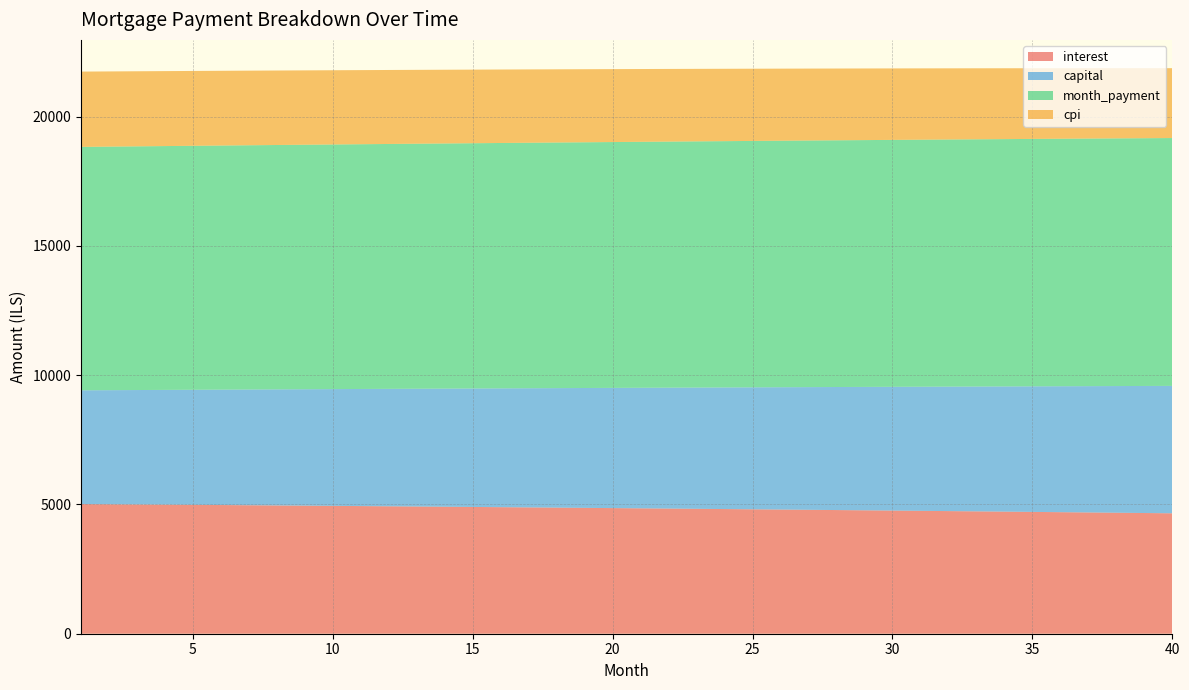

Reading left to right, list all the values displayed in this chart.

interest: 1=5014.6	2=5007.2	3=4999.6	4=4992.0	5=4984.3	6=4976.6	7=4968.7	8=4960.7	9=4952.7	10=4944.6	11=4936.3	12=4928.0	13=4919.6	14=4911.1	15=4902.5	16=4893.9	17=4885.1	18=4876.2	19=4867.3	20=4858.2	21=4849.1	22=4839.9	23=4830.5	24=4821.1	25=4811.6	26=4801.9	27=4792.2	28=4782.4	29=4772.5	30=4762.5	31=4752.4	32=4742.2	33=4731.9	34=4721.4	35=4710.9	36=4700.3	37=4689.6	38=4678.8	39=4667.9	40=4656.8
capital: 1=4398.8	2=4411.6	3=4424.5	4=4437.4	5=4450.3	6=4463.3	7=4476.3	8=4489.4	9=4502.4	10=4515.6	11=4528.8	12=4542.0	13=4555.2	14=4568.5	15=4581.8	16=4595.2	17=4608.6	18=4622.0	19=4635.5	20=4649.0	21=4662.6	22=4676.2	23=4689.8	24=4703.5	25=4717.2	26=4731.0	27=4744.8	28=4758.6	29=4772.5	30=4786.4	31=4800.4	32=4814.4	33=4828.4	34=4842.5	35=4856.6	36=4870.8	37=4885.0	38=4899.2	39=4913.5	40=4927.9
month_payment: 1=9413.3	2=9418.7	3=9424.1	4=9429.4	5=9434.6	6=9439.8	7=9445.0	8=9450.1	9=9455.1	10=9460.1	11=9465.1	12=9470.0	13=9474.8	14=9479.6	15=9484.4	16=9489.1	17=9493.7	18=9498.3	19=9502.8	20=9507.3	21=9511.7	22=9516.0	23=9520.3	24=9524.6	25=9528.8	26=9532.9	27=9537.0	28=9541.0	29=9545.0	30=9548.9	31=9552.8	32=9556.5	33=9560.3	34=9563.9	35=9567.6	36=9571.1	37=9574.6	38=9578.0	39=9581.4	40=9584.7
cpi: 1=2912.3	2=2908.0	3=2903.5	4=2899.1	5=2894.6	6=2890.0	7=2885.3	8=2880.7	9=2875.9	10=2871.2	11=2866.3	12=2861.4	13=2856.5	14=2851.5	15=2846.5	16=2841.4	17=2836.2	18=2831.0	19=2825.7	20=2820.4	21=2815.0	22=2809.6	23=2804.1	24=2798.6	25=2793.0	26=2787.3	27=2781.6	28=2775.9	29=2770.0	30=2764.2	31=2758.2	32=2752.2	33=2746.2	34=2740.1	35=2733.9	36=2727.6	37=2721.4	38=2715.0	39=2708.6	40=2702.1